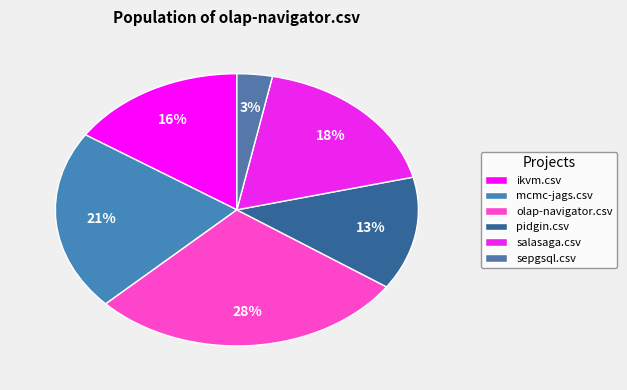

Is it true that pidgin.csv is 26% of the pie?

False